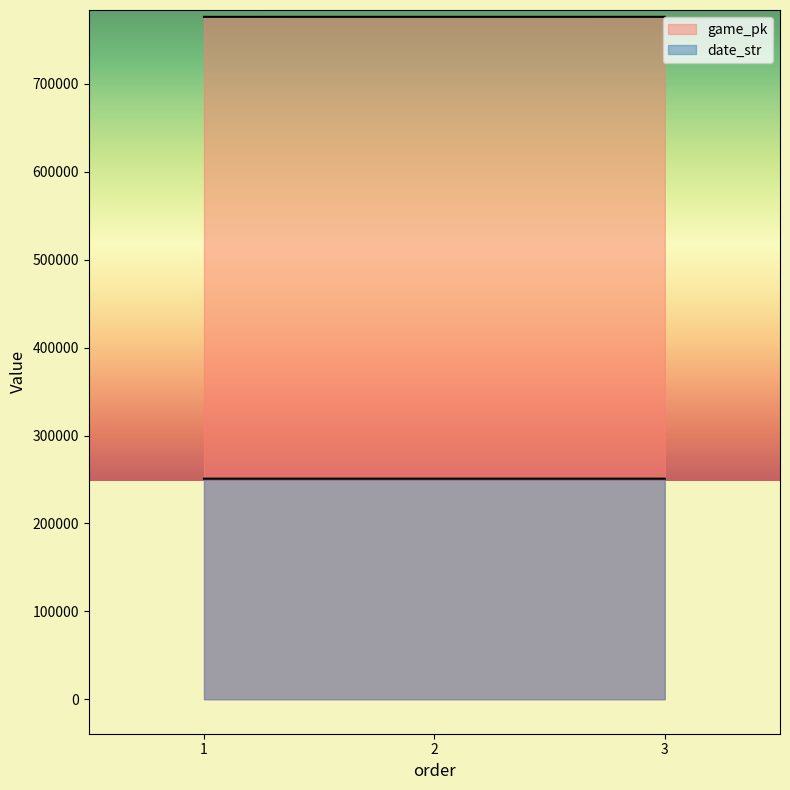

Is it true that game_pk equals 776254 at 2?

True